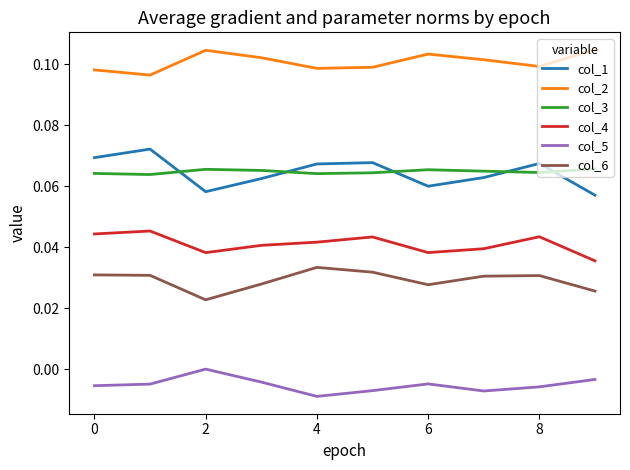

Rank the series by their maximum value, from highest to lowest.

col_2, col_1, col_3, col_4, col_6, col_5